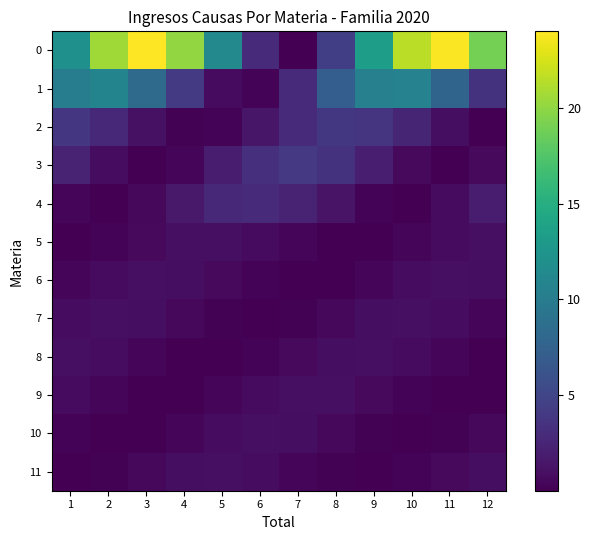

Which label corresponds to the smallest value in the chart?

6